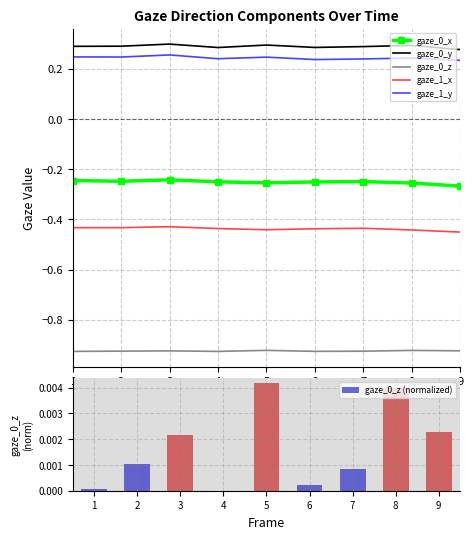

Reading right to left, transcribe all the data shown in this chart.

gaze_0_x: -0.3	-0.3	-0.2	-0.3	-0.3	-0.3	-0.2	-0.2	-0.2
gaze_0_y: 0.3	0.3	0.3	0.3	0.3	0.3	0.3	0.3	0.3
gaze_0_z: -0.9	-0.9	-0.9	-0.9	-0.9	-0.9	-0.9	-0.9	-0.9
gaze_1_x: -0.5	-0.4	-0.4	-0.4	-0.4	-0.4	-0.4	-0.4	-0.4
gaze_1_y: 0.2	0.2	0.2	0.2	0.2	0.2	0.3	0.2	0.2
gaze_0_z (normalized): 0.0	0.0	0.0	0.0	0.0	0.0	0.0	0.0	0.0